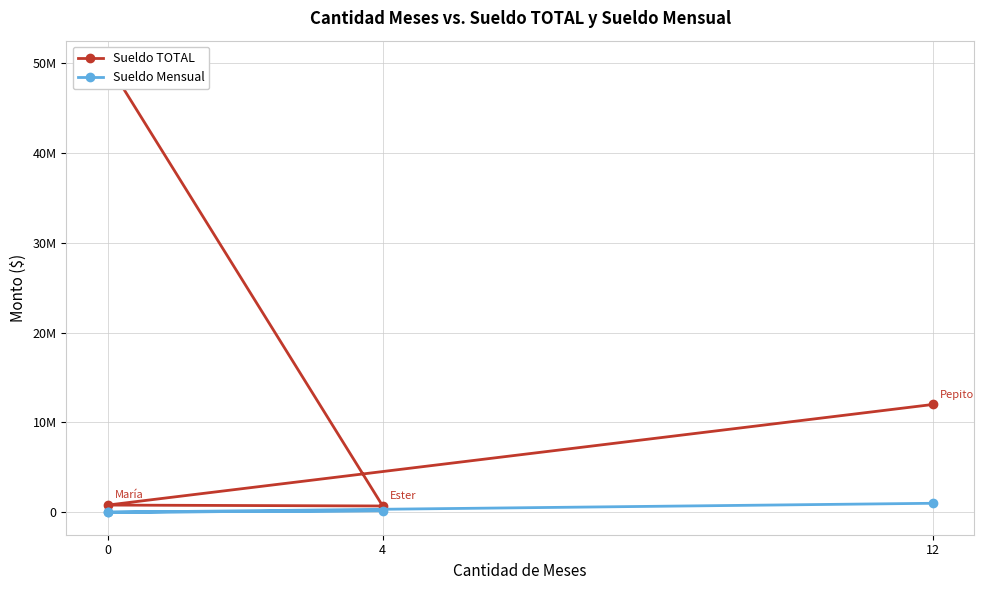

Which series changed the most between 12 and 0?

Sueldo TOTAL